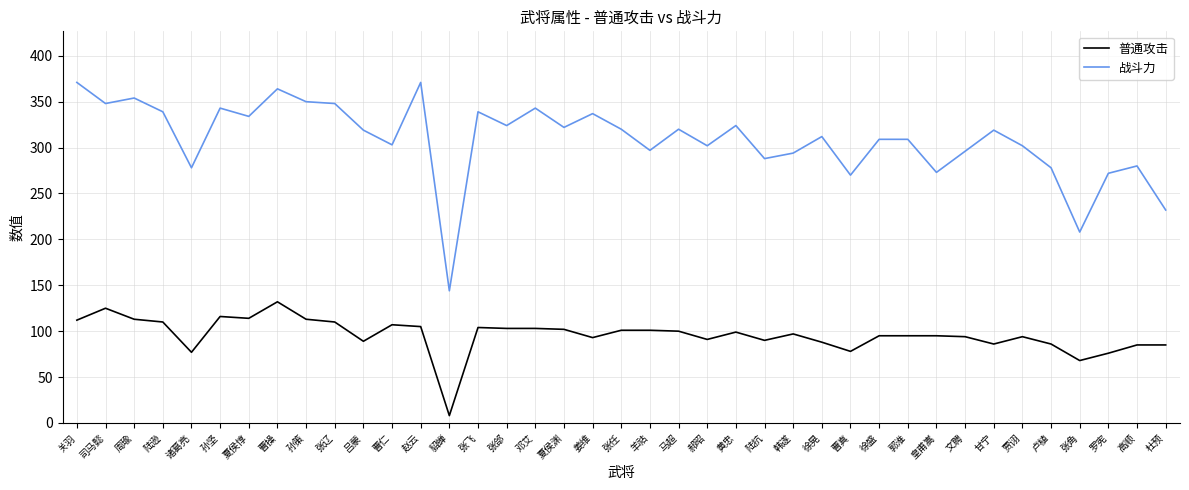

What position from the left is 郭淮?

30